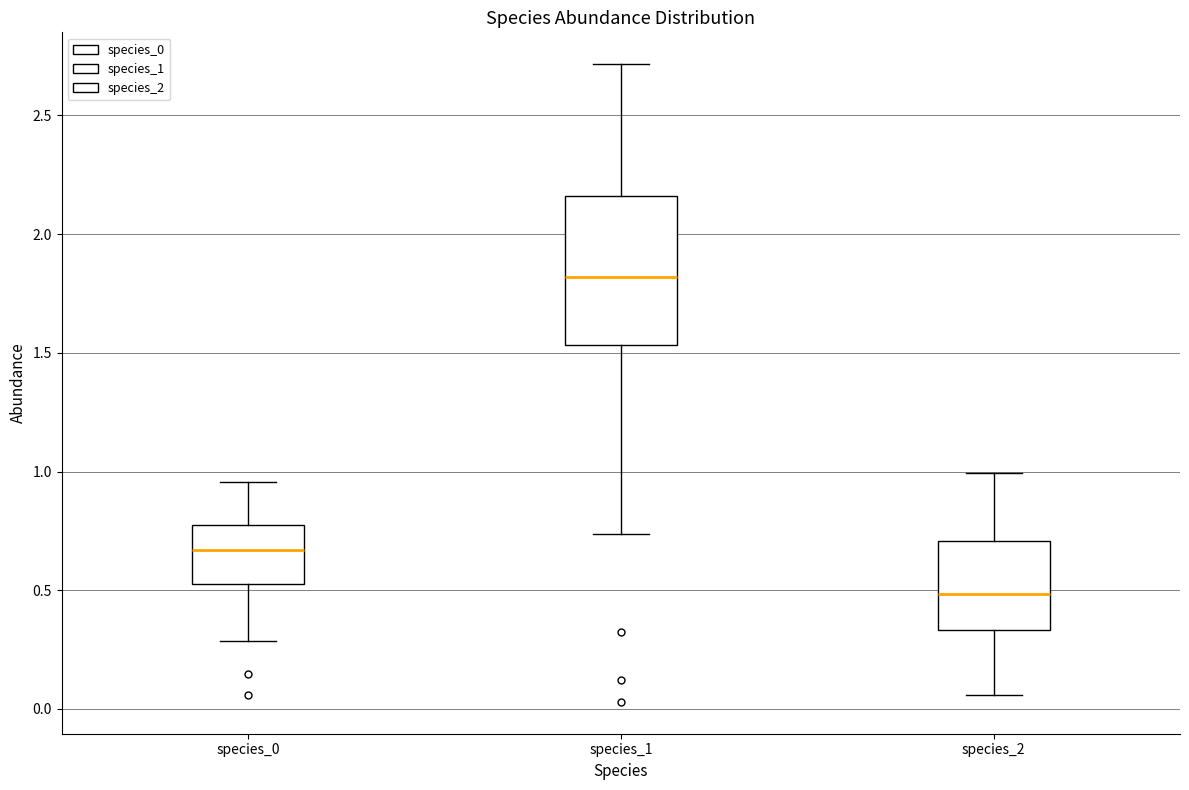

Comparing the boxes themselves (not the whiskers), which one is the tallest?

species_1